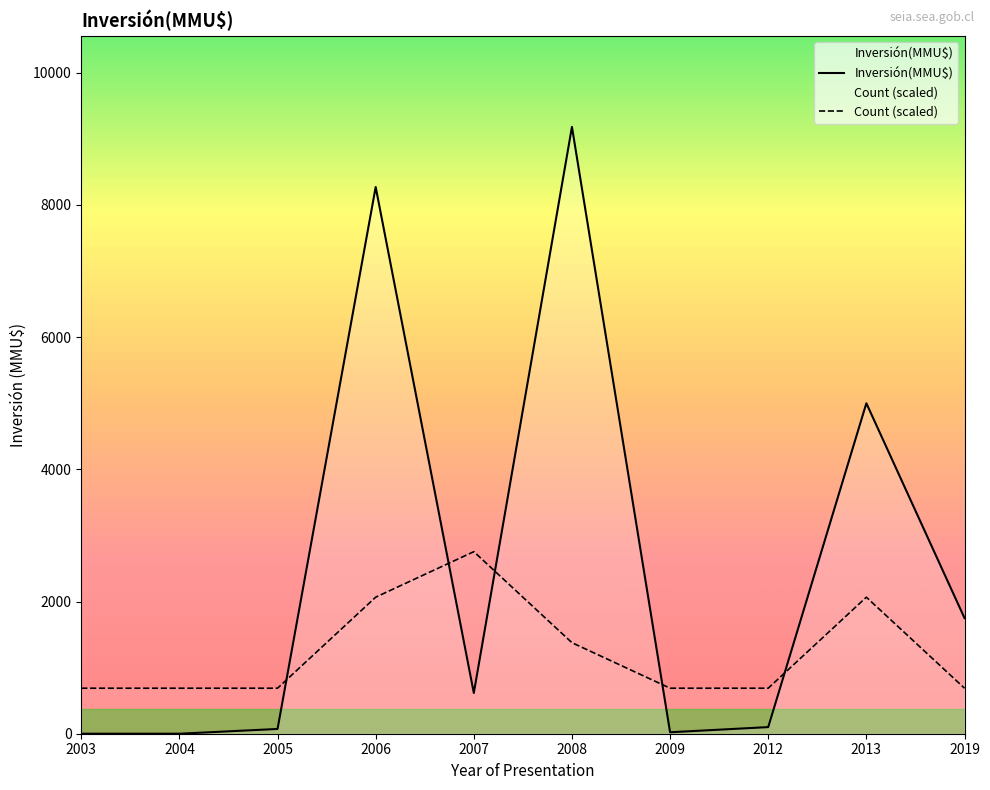

List the series in order of their overall mean, lowest first.

Count (scaled), Inversión(MMU$)